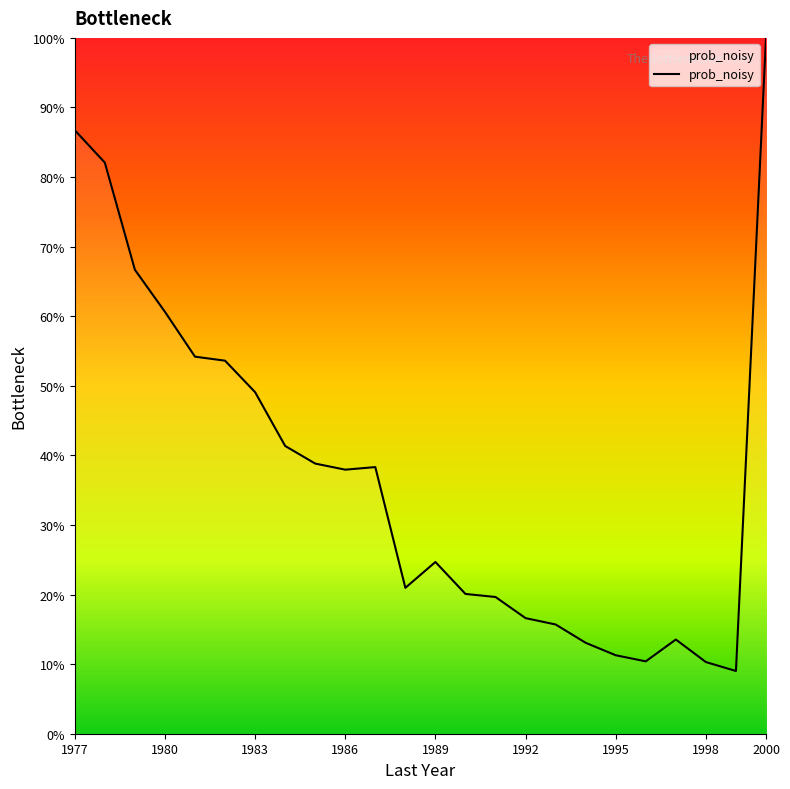

What is the smallest value displayed?

9.0